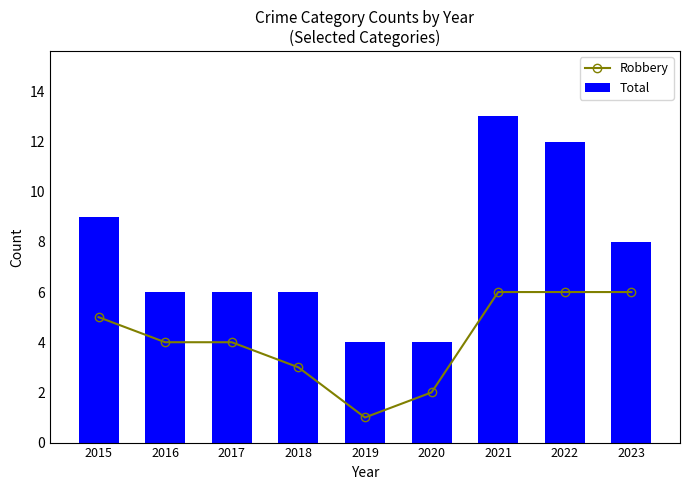

What is the average value of the Robbery series?

4